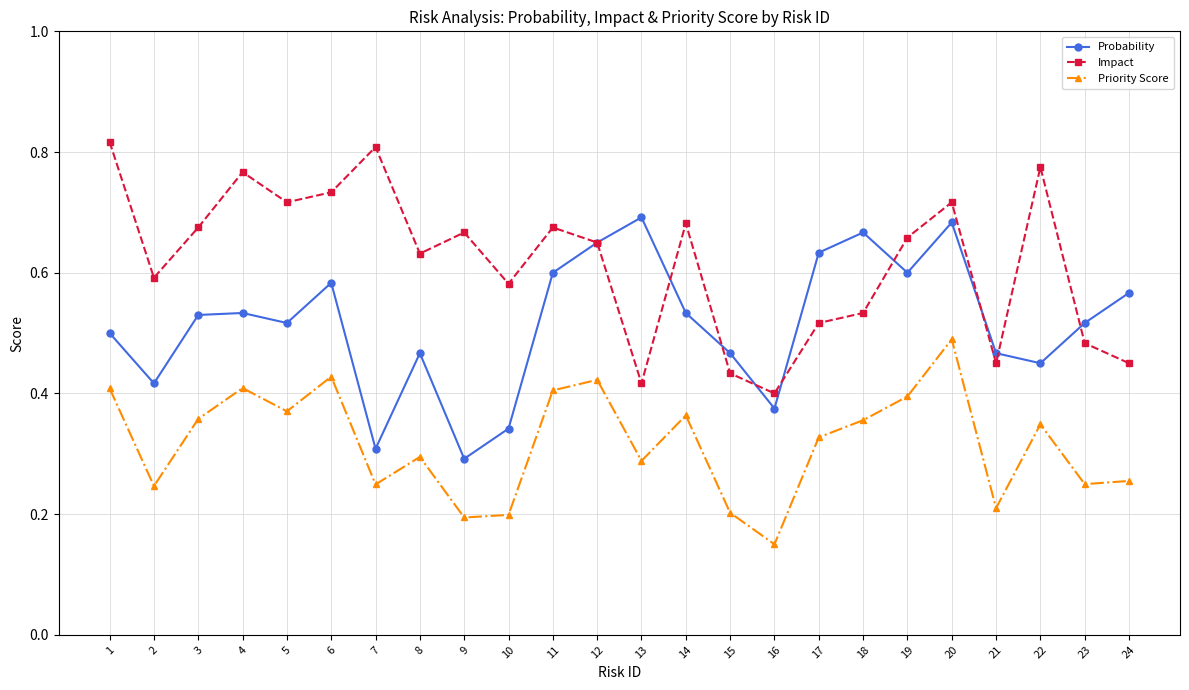

At which category does Impact reach its first local valley?

2